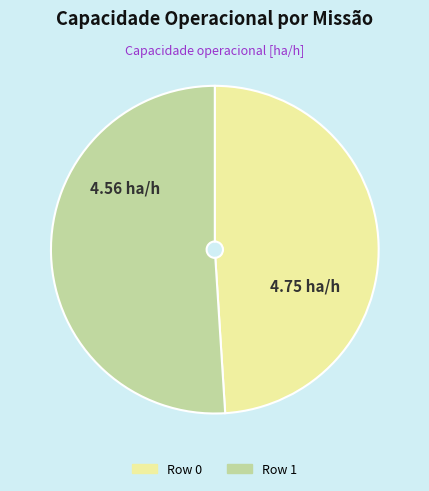

Do Row 1 and Row 0 together represent more than half of the pie?

Yes